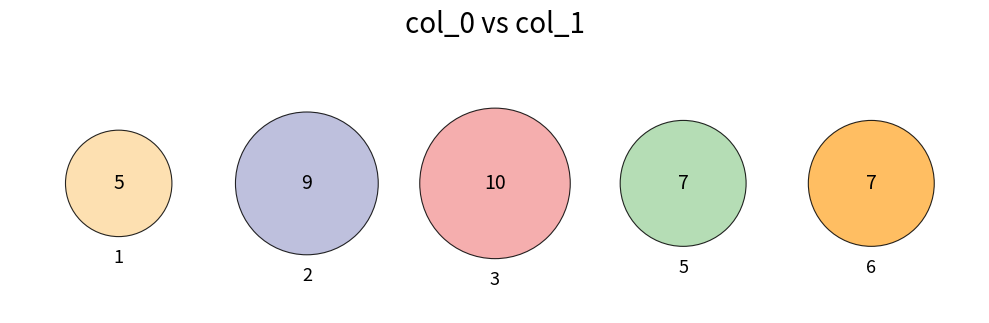

Rank the categories by value from lowest to highest.

1, 5, 6, 2, 3